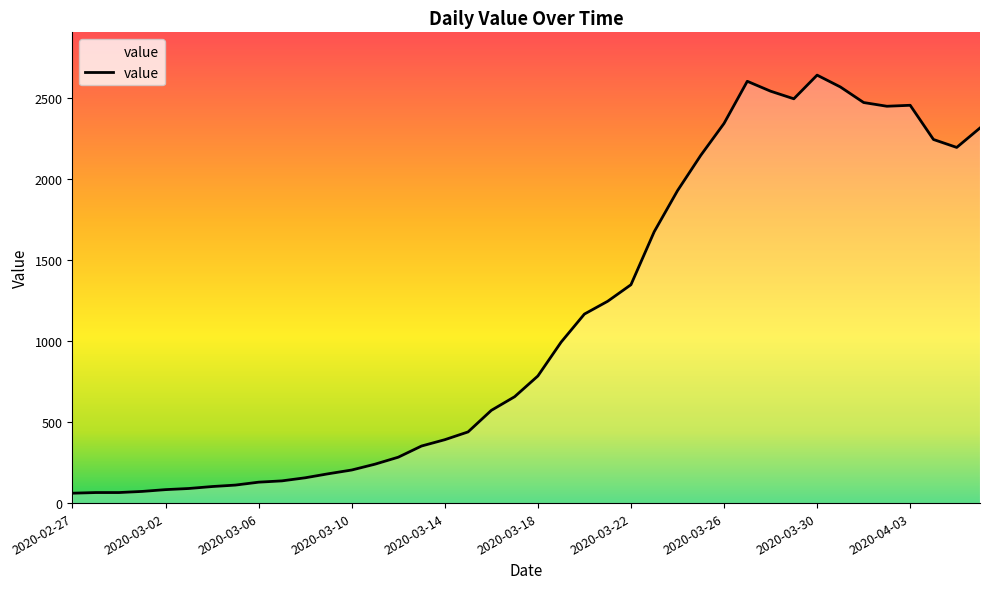

What is the minimum value shown in the chart?

61